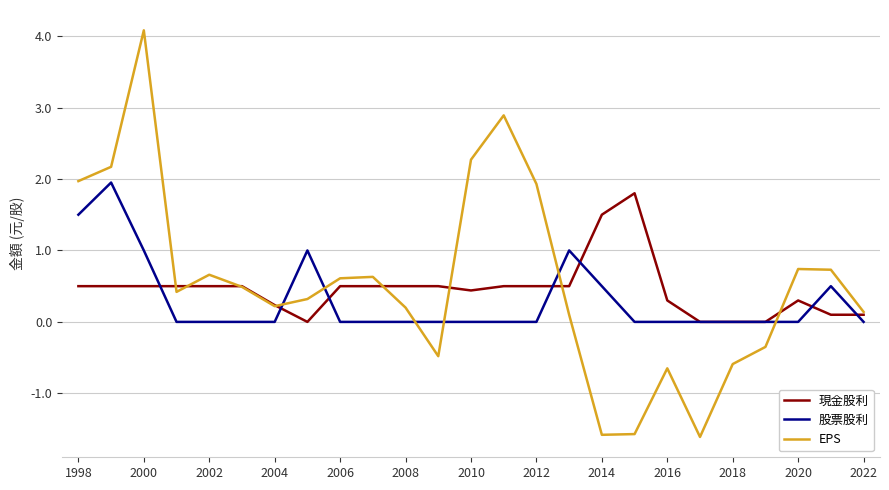

Which series has the widest spread of values?

EPS